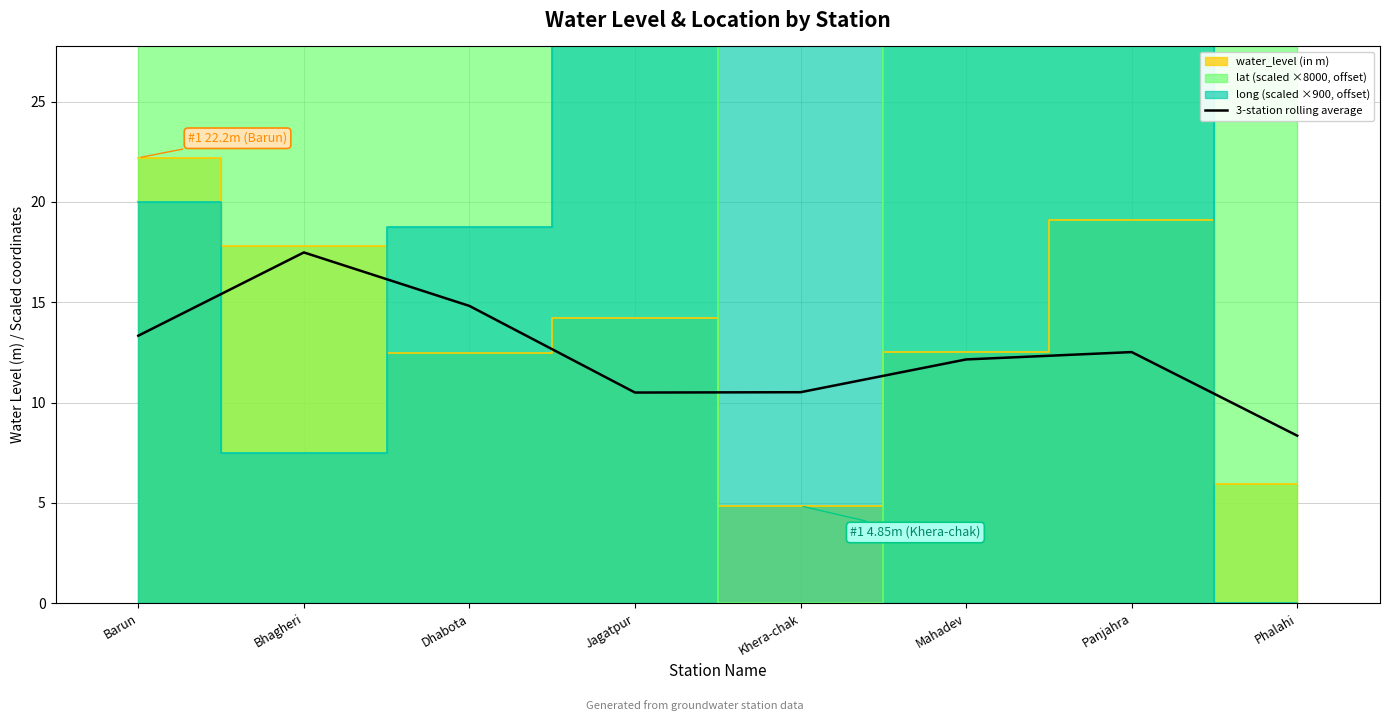

Is it true that 3-station rolling average equals 5.5 at Khera-chak?

False